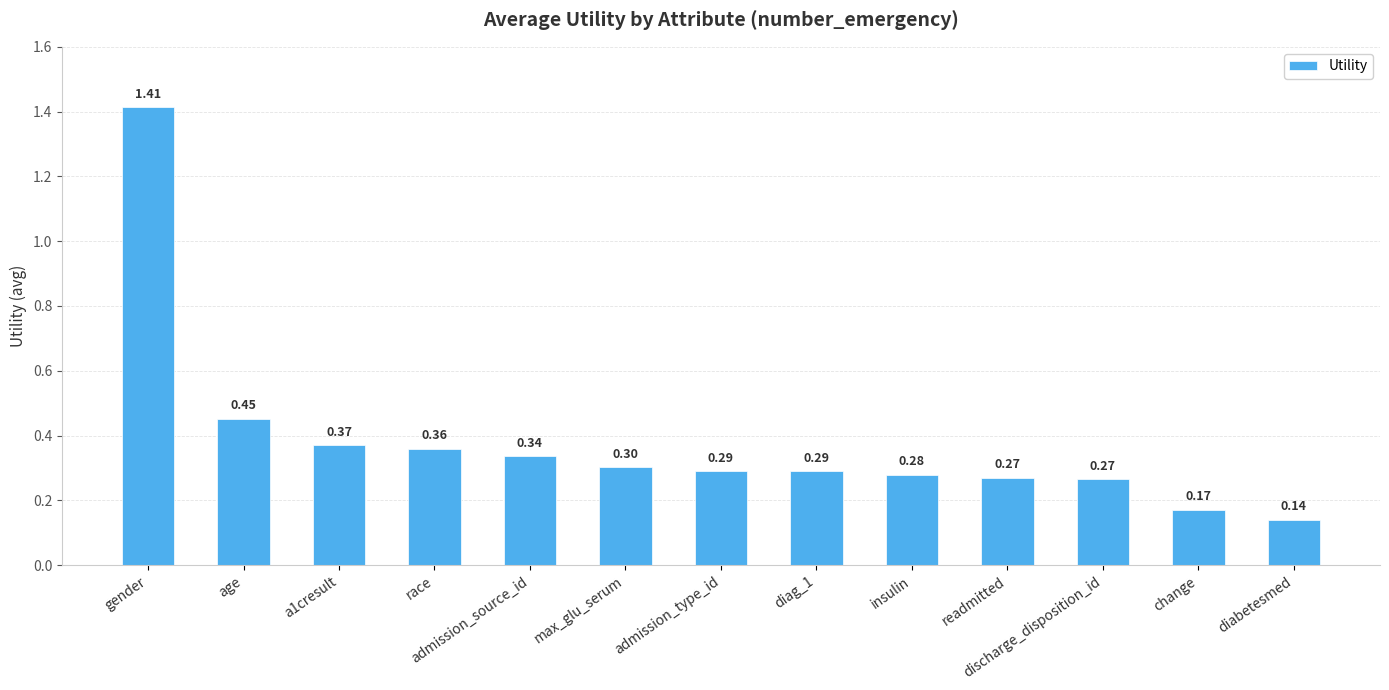

Does the chart contain any negative values?

No